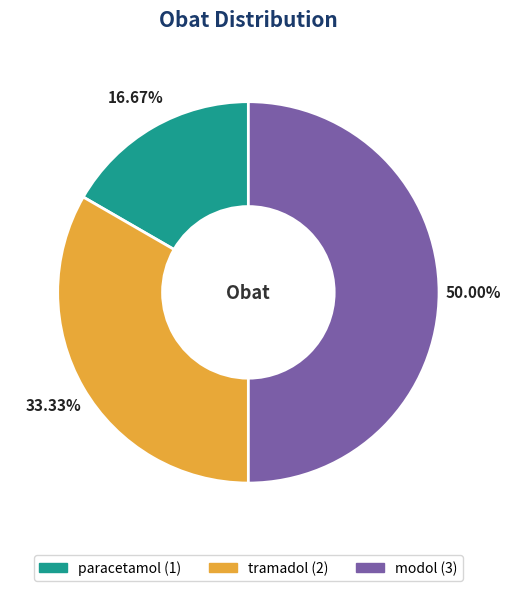

Approximately how many times larger is the value at tramadol compared to modol?

0.7